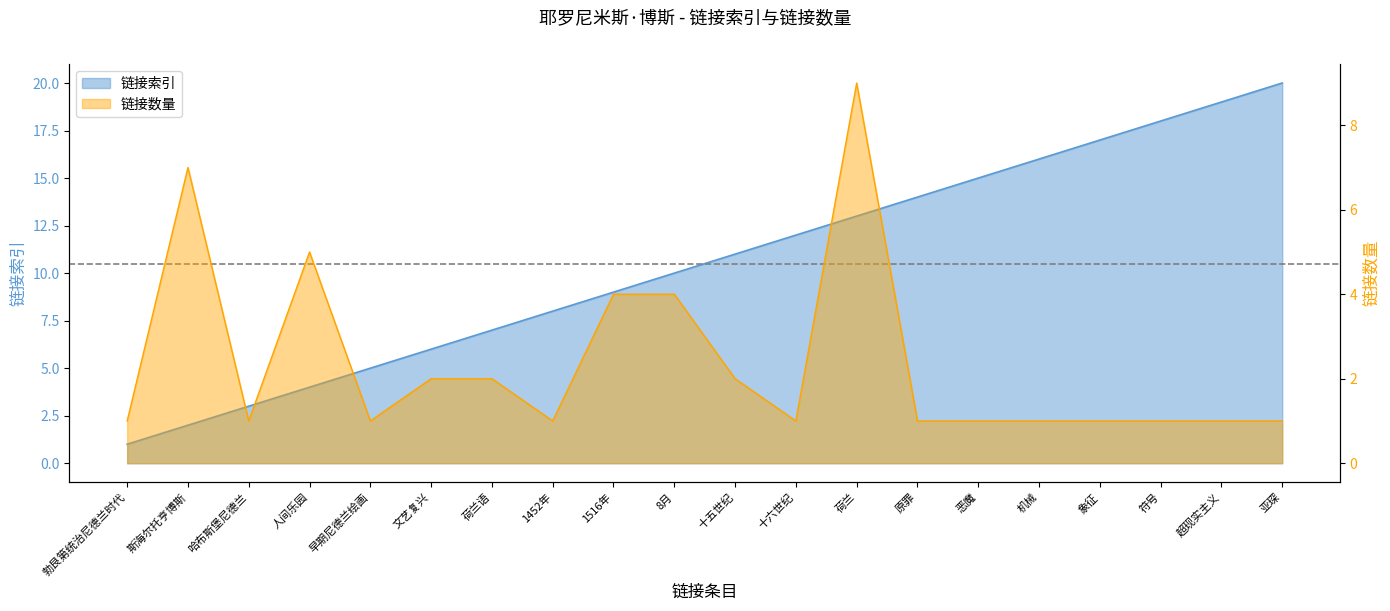

Which label corresponds to the largest value in the chart?

亚琛